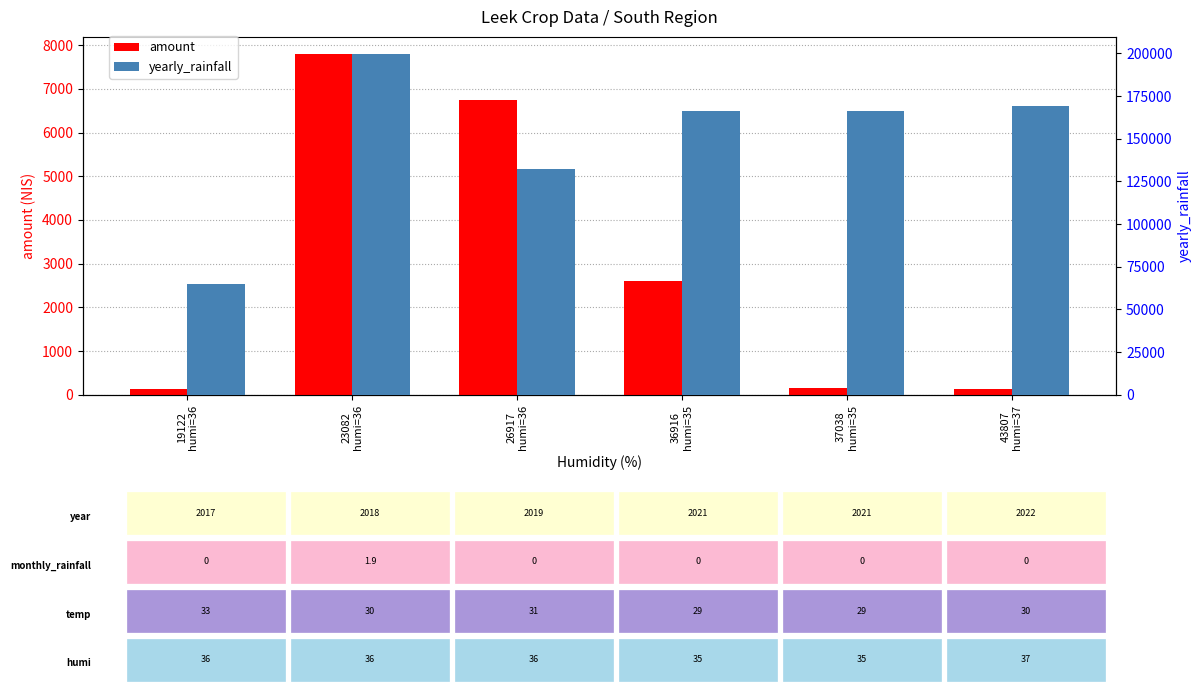

How many groups of bars are there?

6